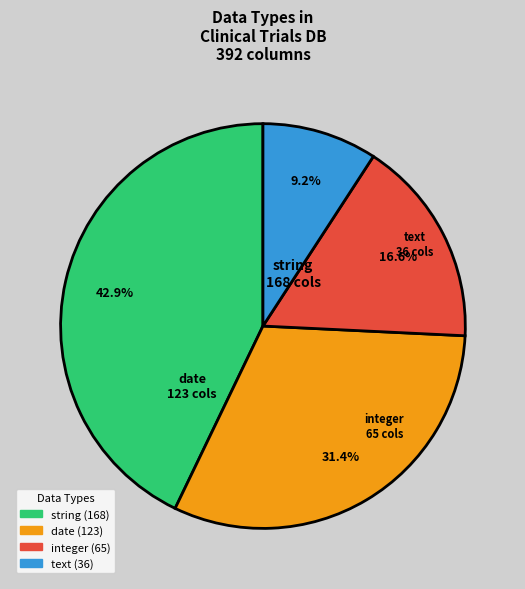

How many slices are in this pie chart?

4